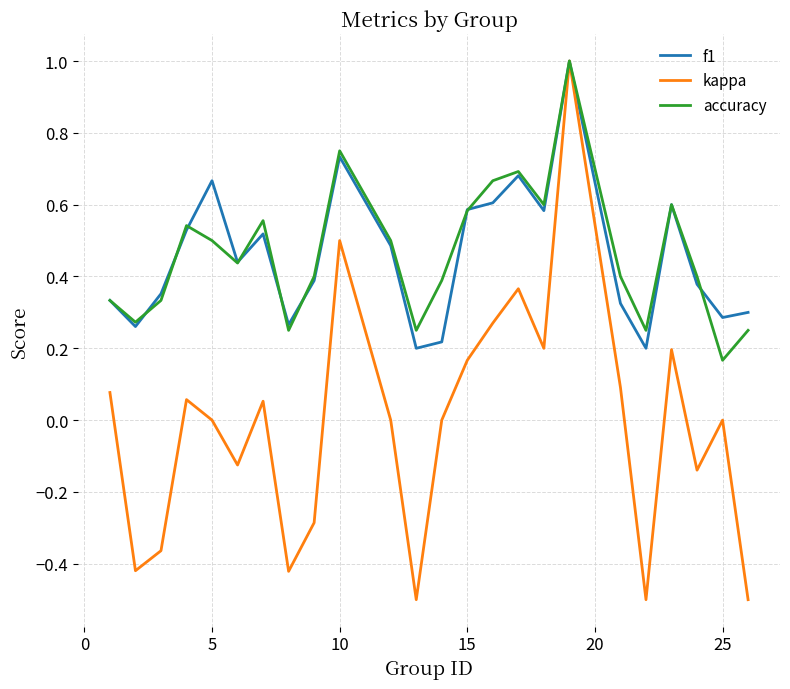

What is the highest value of the accuracy series?

1.0